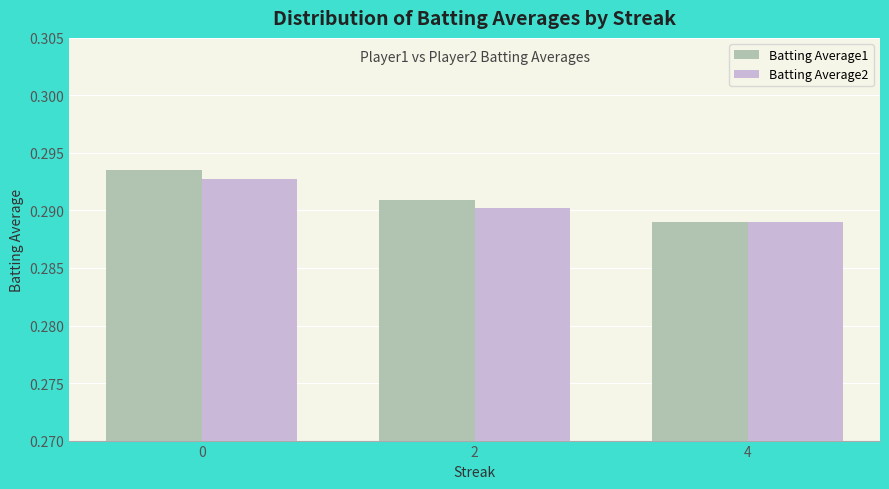

List the series in order of their peak value, highest first.

Batting Average1, Batting Average2